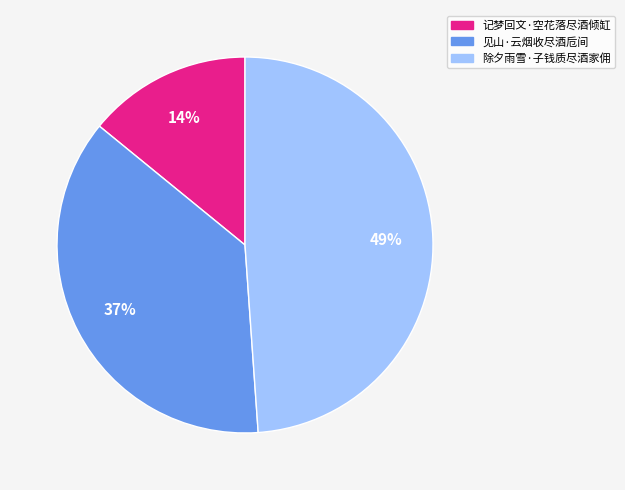

Combined, do 除夕雨雪·子钱质尽酒家佣 and 见山·云烟收尽酒卮间 account for over 50%?

Yes